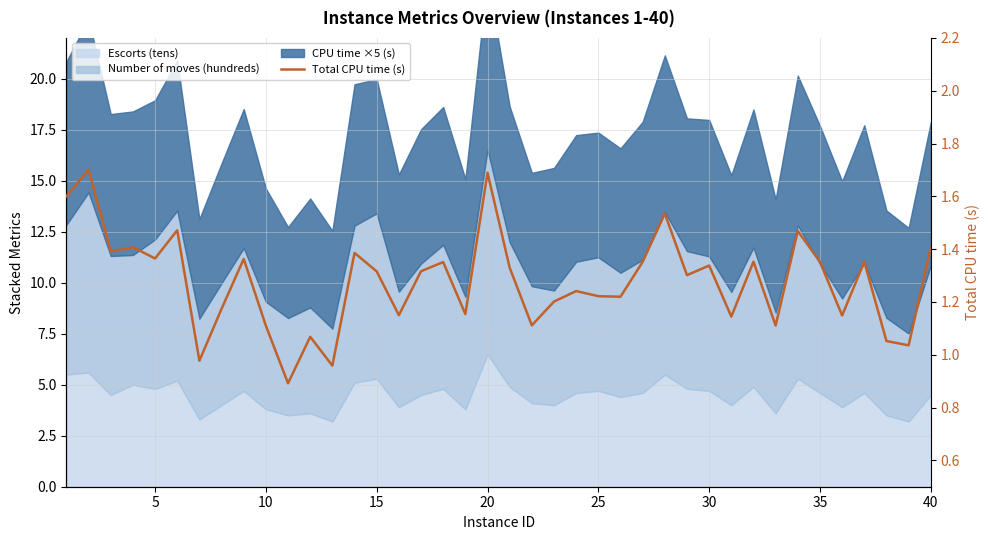

What is the difference between the maximum and second lowest values?

0.7